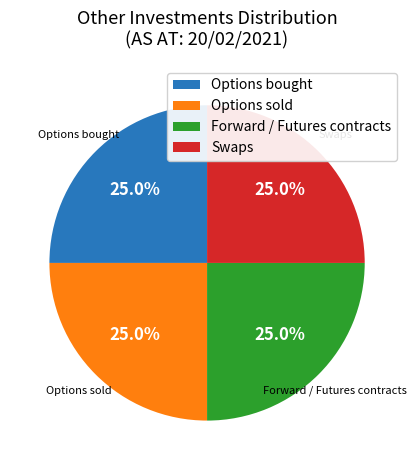

How many slices are in this pie chart?

4